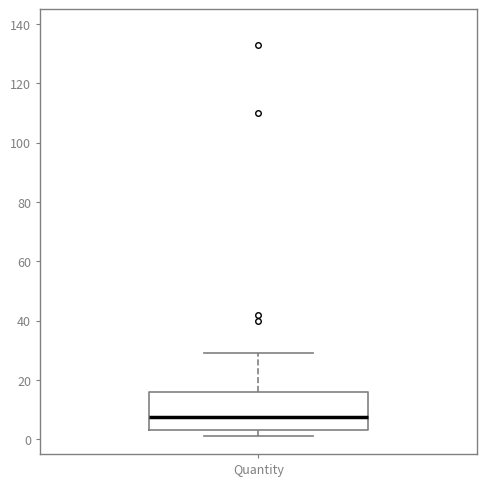

Read this box plot against the y-axis: the position of the median line, the range covered by the box, and the ends of both whiskers. The values are not printed on the chart, so give them approximately, as read against the axis.

median 8, box 4 to 16, whiskers 2 to 30